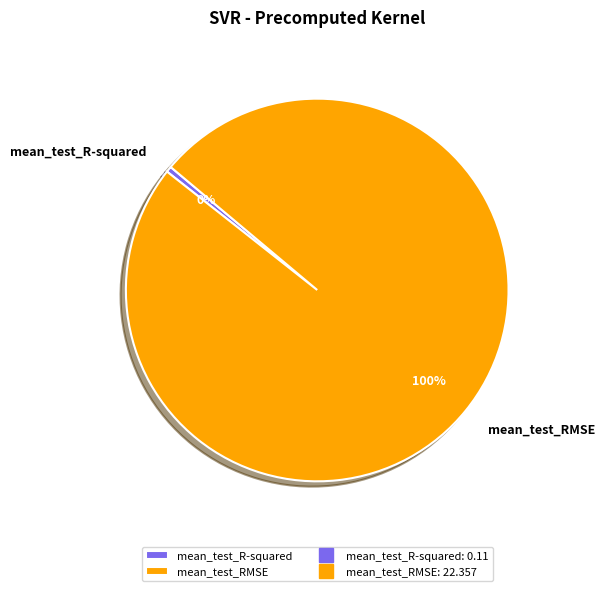

Which has a higher value, mean_test_R-squared or mean_test_RMSE?

mean_test_RMSE